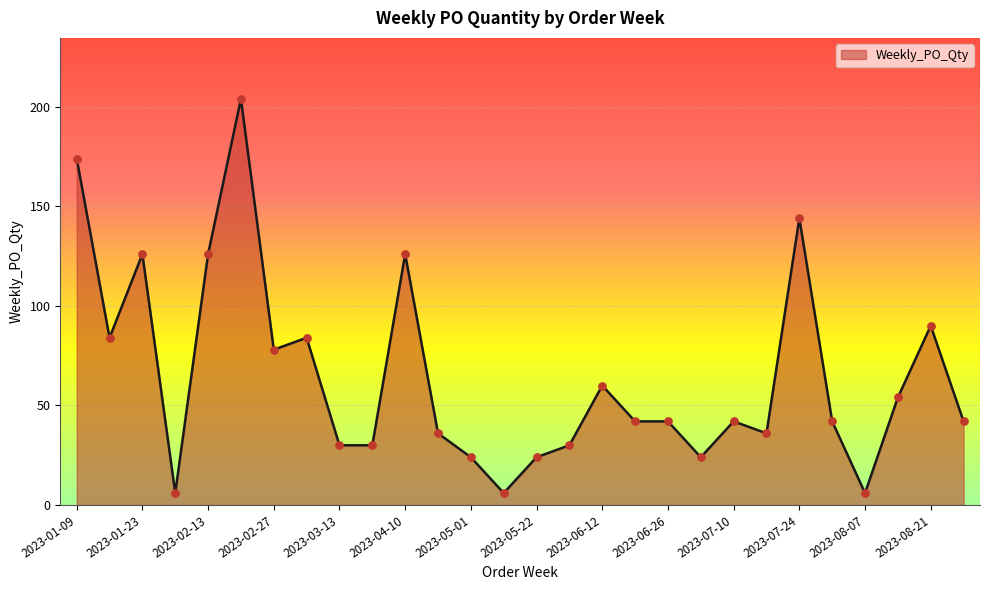

What is the smallest value displayed?

6